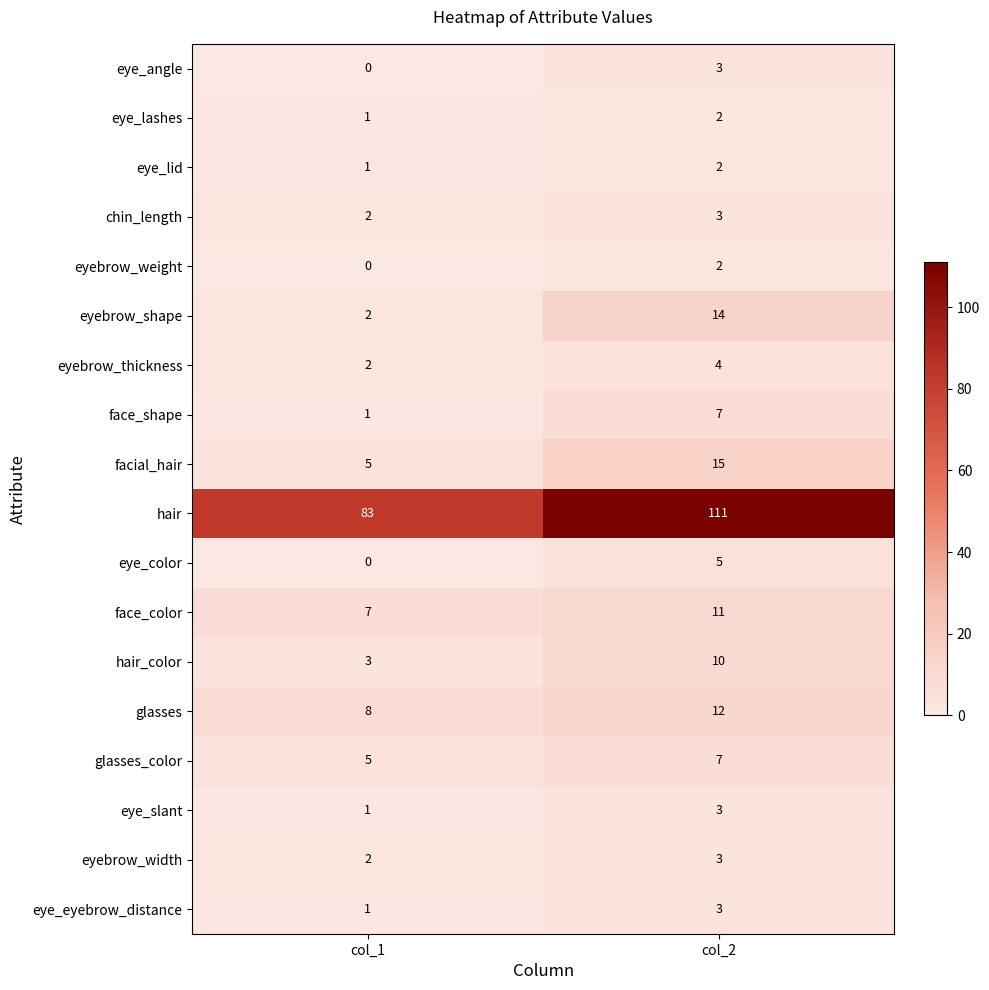

At how many categories does at least one series exceed 49?

2